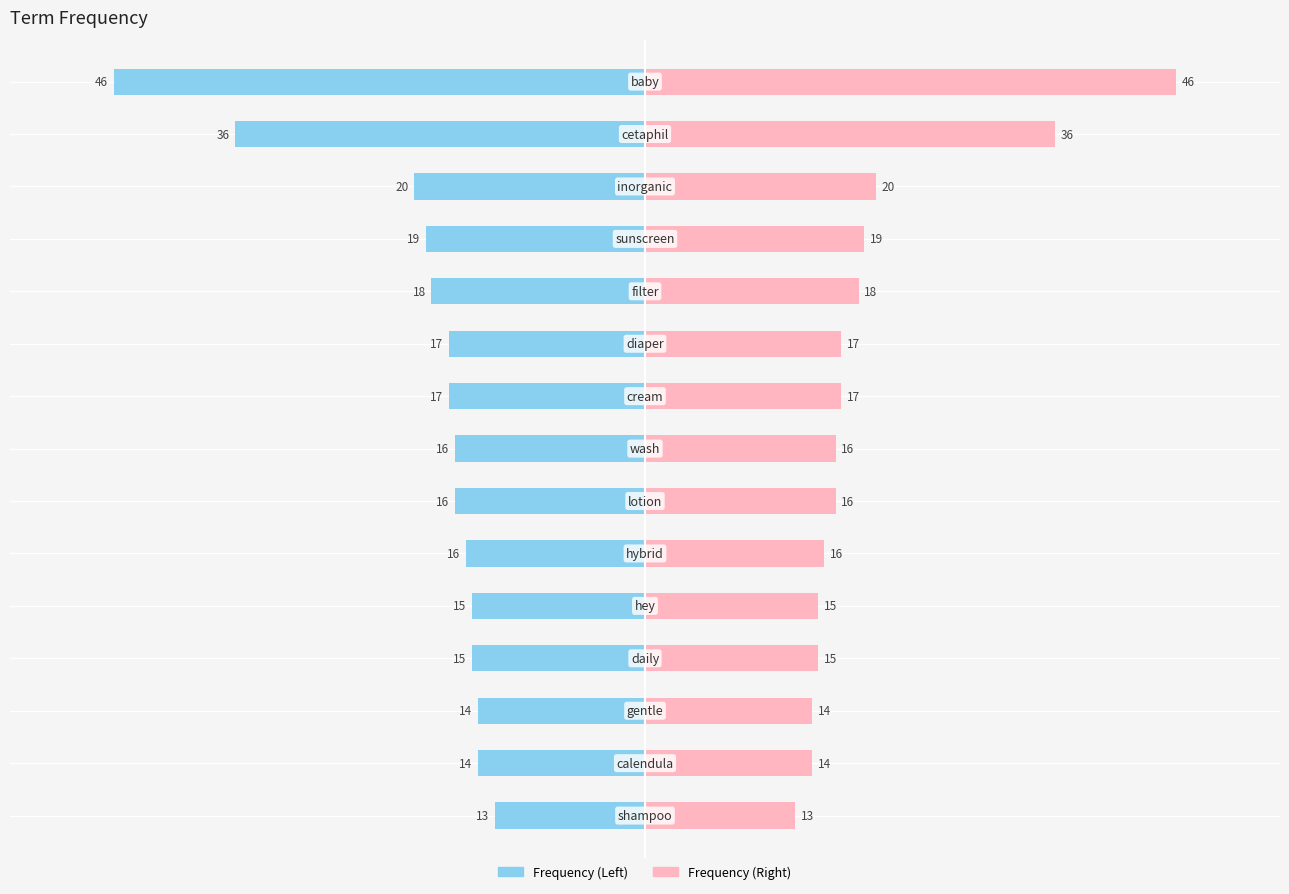

How many groups of bars are there?

15